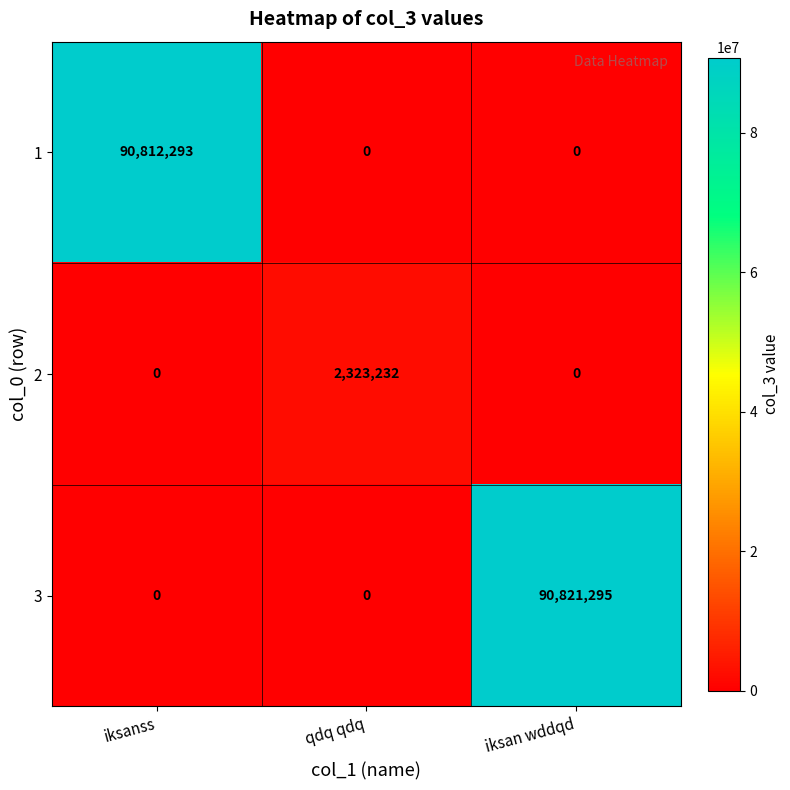

Reading right to left, list all the values displayed in this chart.

1: 0	0	90812293
2: 0	2323232	0
3: 90821295	0	0